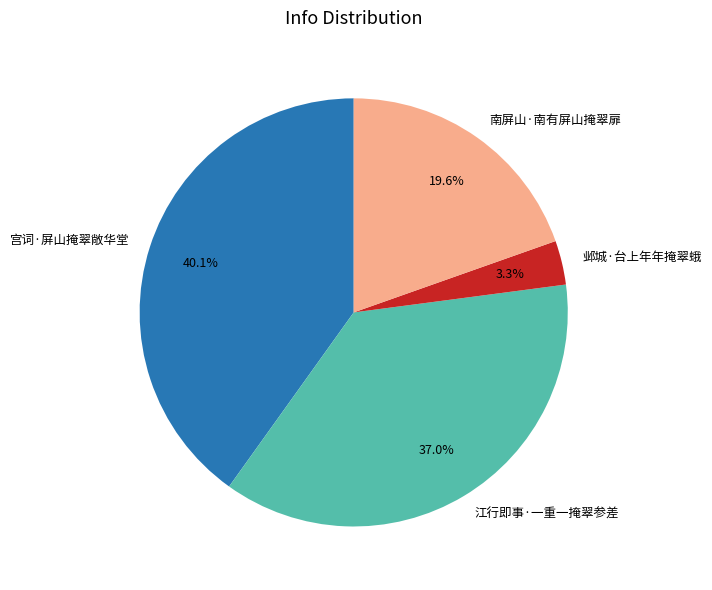

Which has a higher value, 邺城·台上年年掩翠蛾 or 宫词·屏山掩翠敞华堂?

宫词·屏山掩翠敞华堂